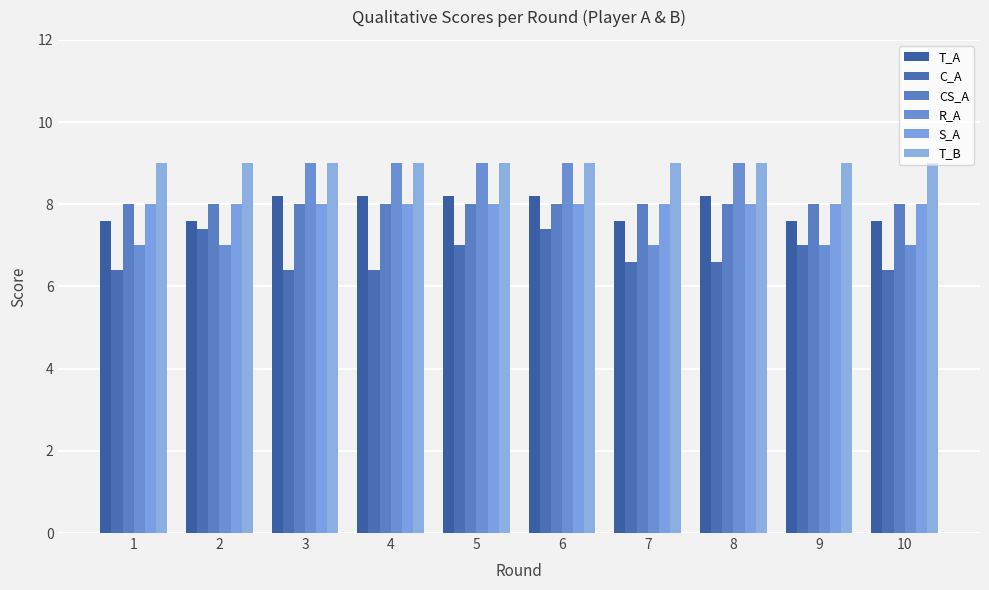

Which category has the lowest value in the S_A series?

1